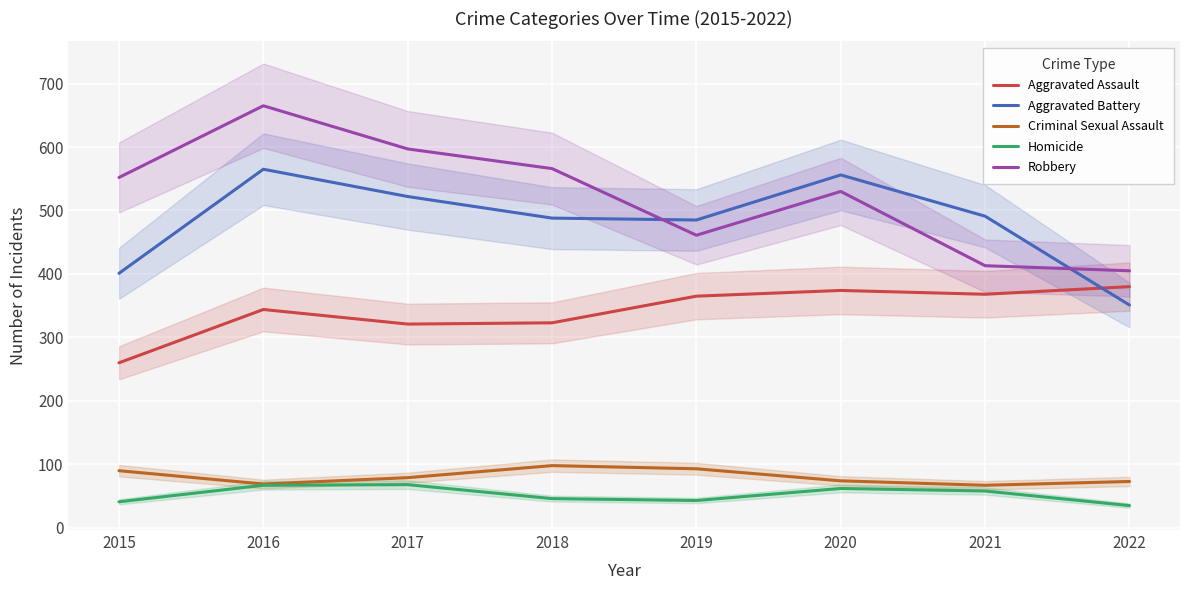

What is the difference between the Homicide values at 2021 and 2018?

12